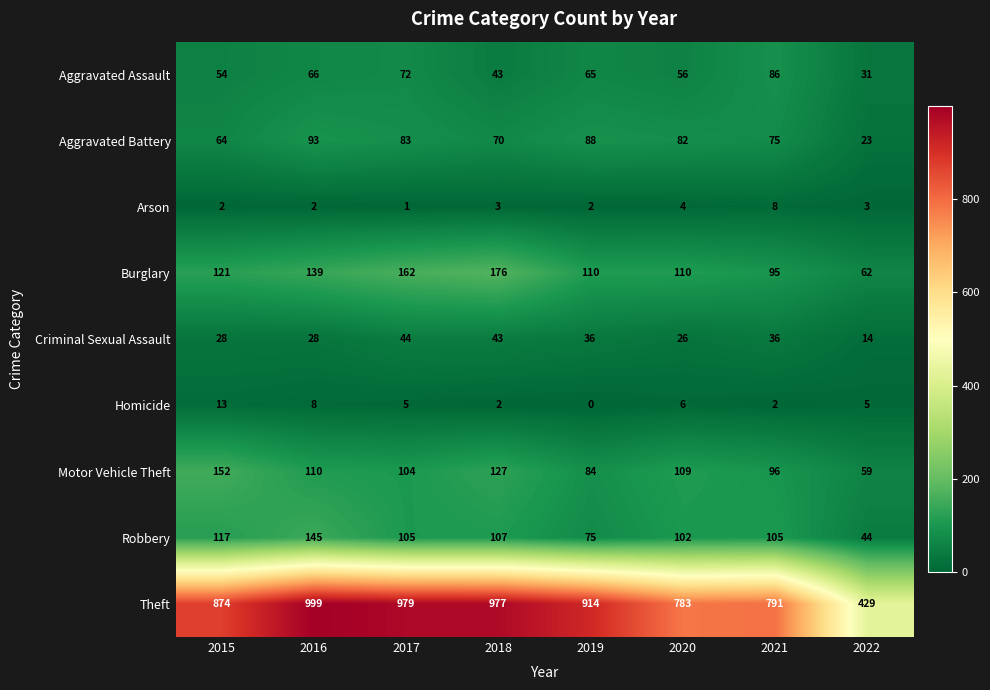

At which category does the chart reach its peak across all series?

2016